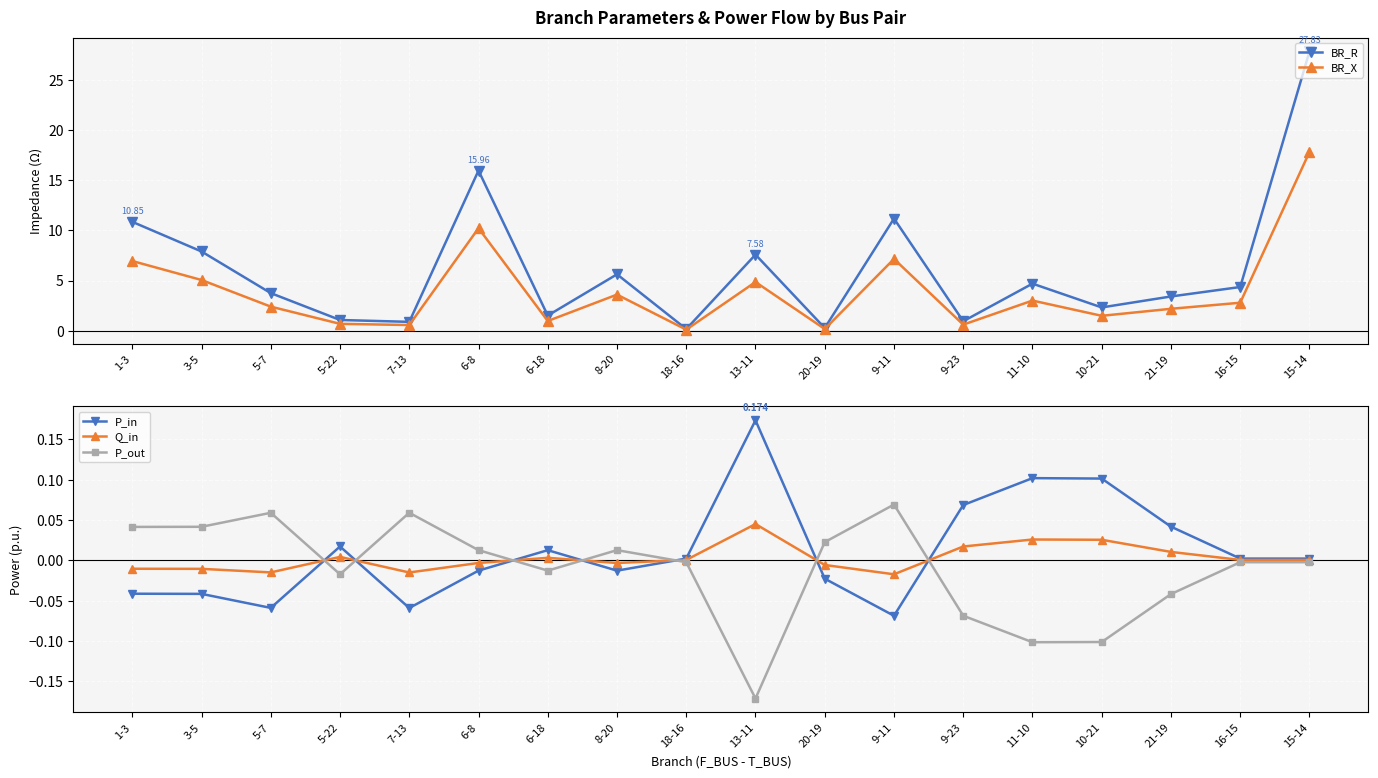

True or false: P_out has more than 2 interior local peaks.

True